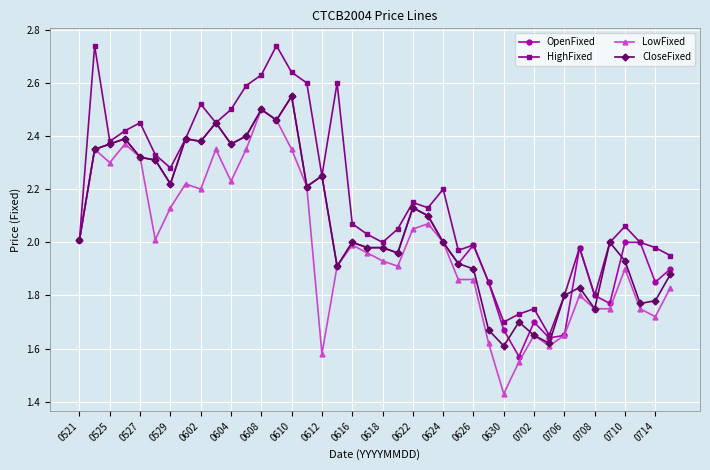

How many lines are shown in the chart?

4